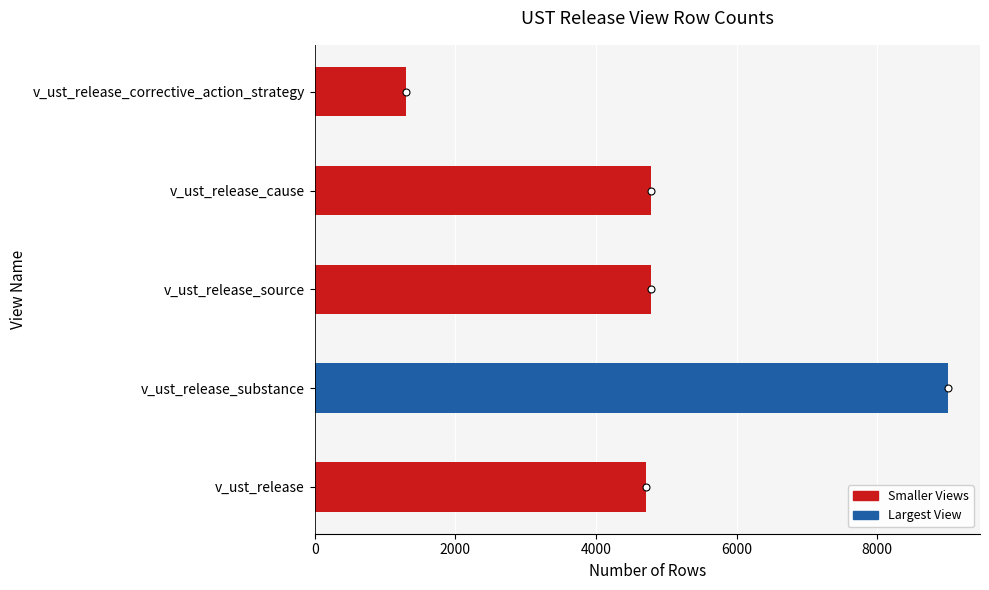

What is the ratio of the value at v_ust_release to the value at v_ust_release_source?

1.0